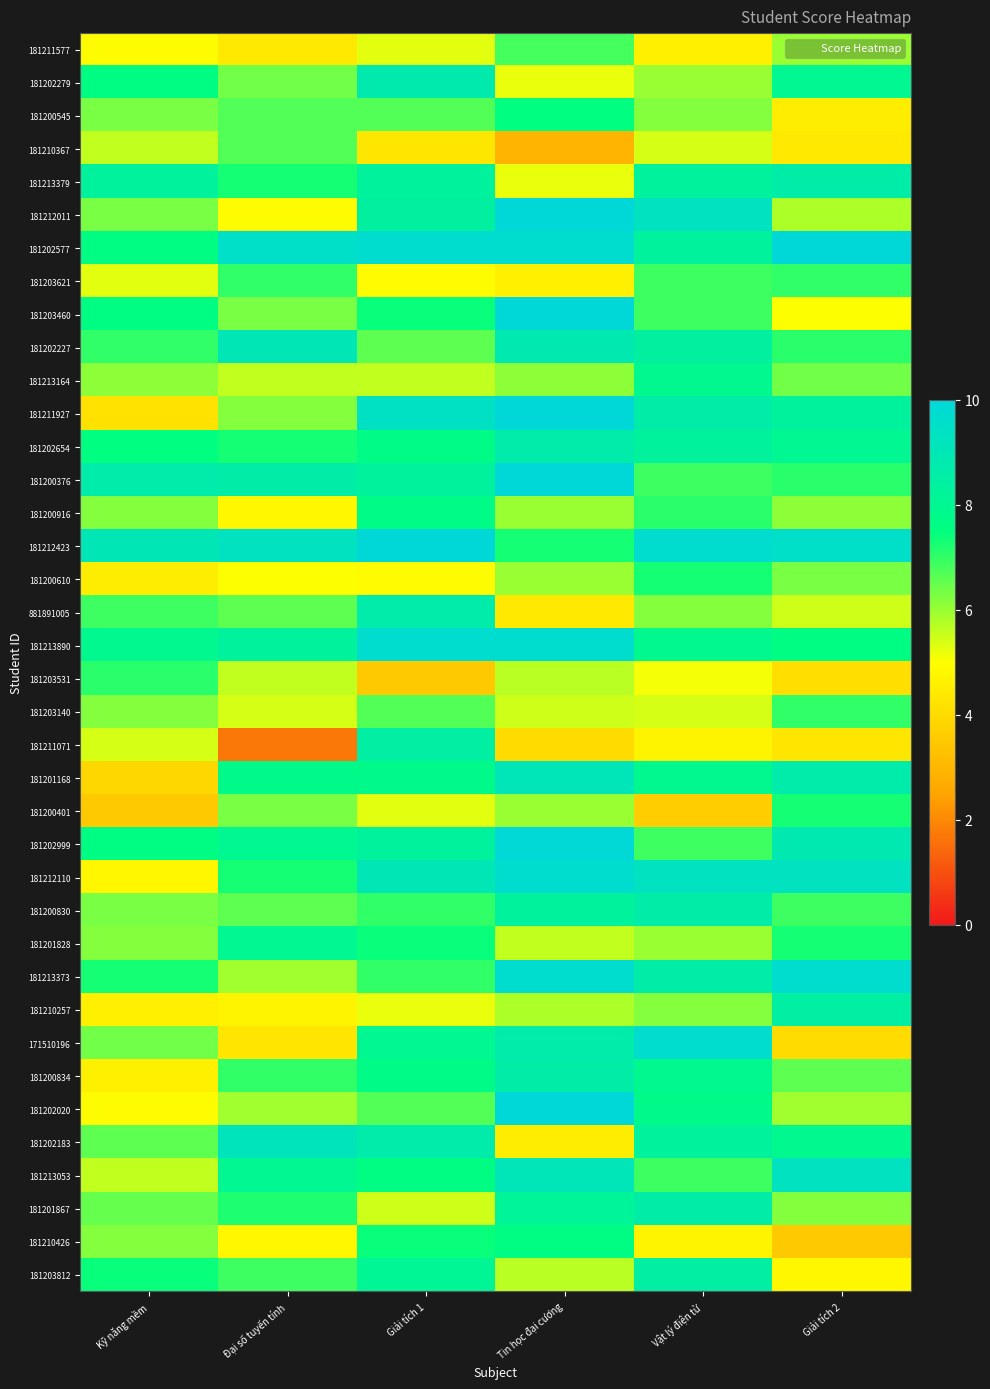

At how many categories does at least one series exceed 9?

5